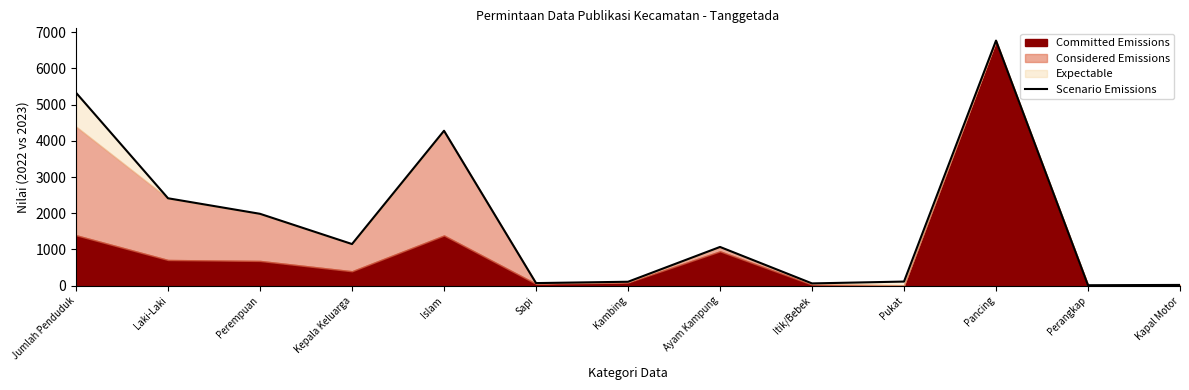

Reading left to right, extract all data points from this chart.

5328.6	2414.0	1985.0	1150.0	4278.0	72.0	109.0	1070.0	63.0	114.0	6768.0	13.0	21.0